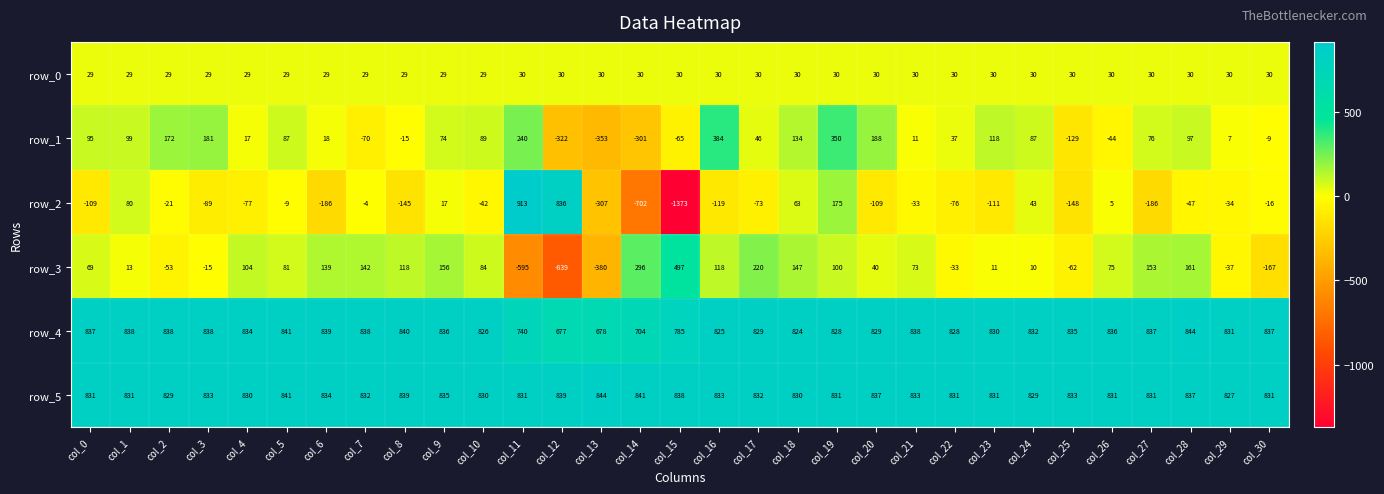

True or false: row_2 has a value of -28 at col_22.

False